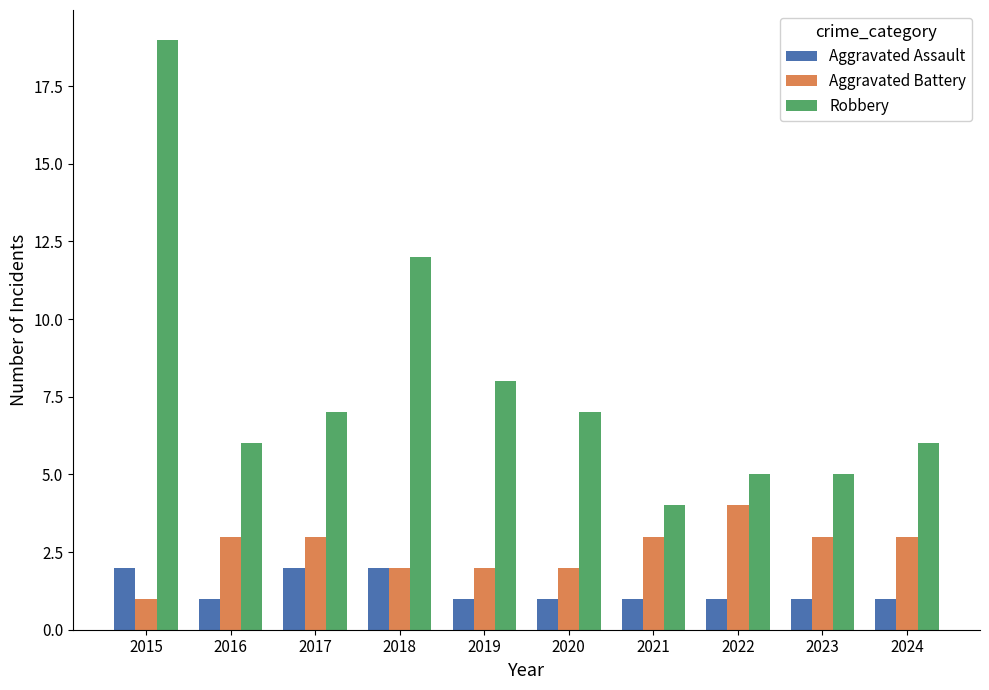

How many distinct data groups are displayed?

3